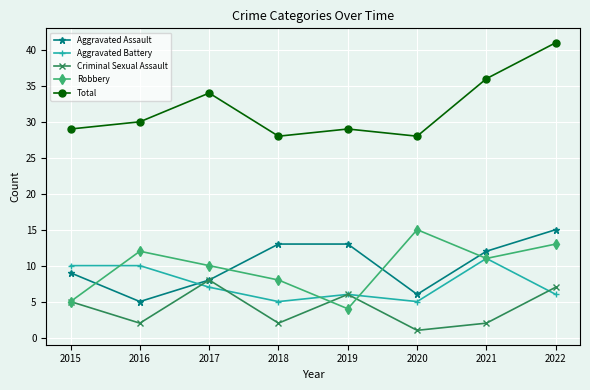

Rank the series at 2018 from lowest to highest value.

Criminal Sexual Assault, Aggravated Battery, Robbery, Aggravated Assault, Total